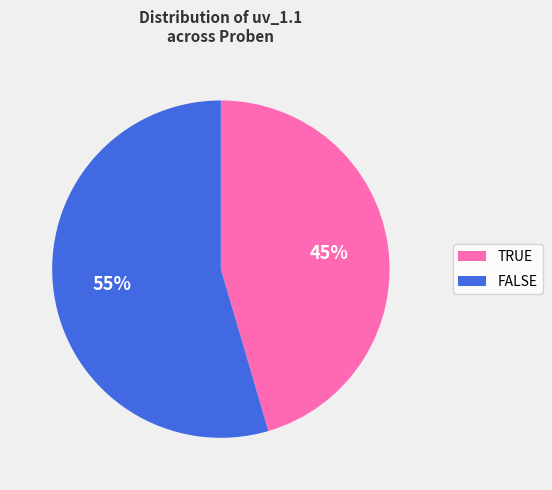

Which slice is the largest?

FALSE